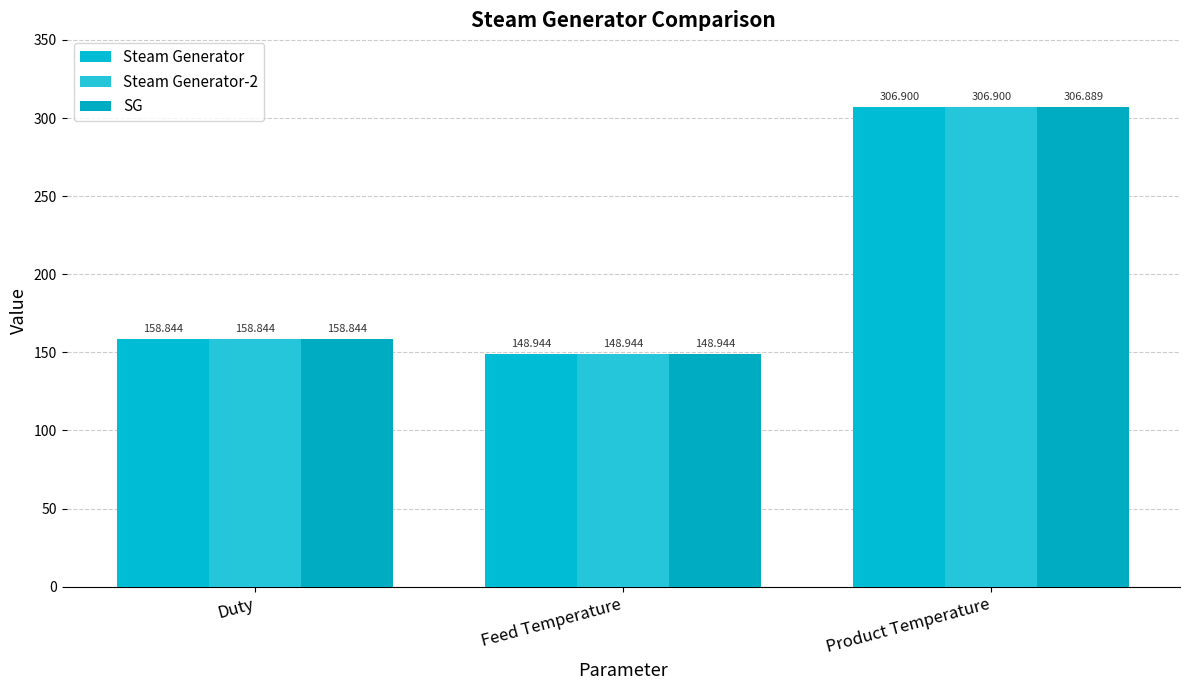

Is it true that SG equals 306.9 at Product Temperature?

True